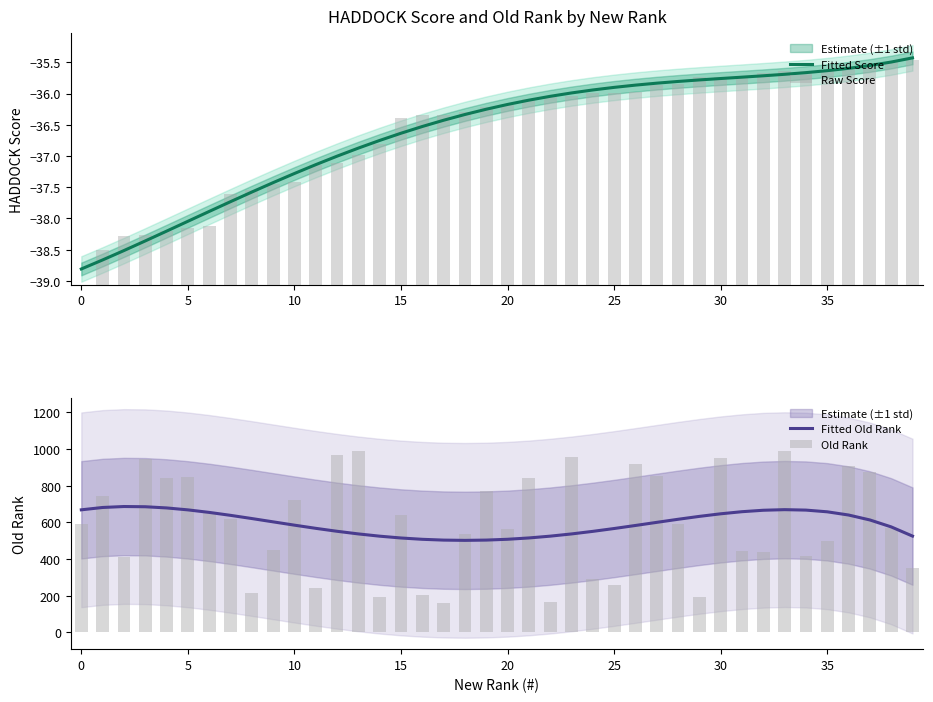

What is the total value across all series at 13?

1492.9